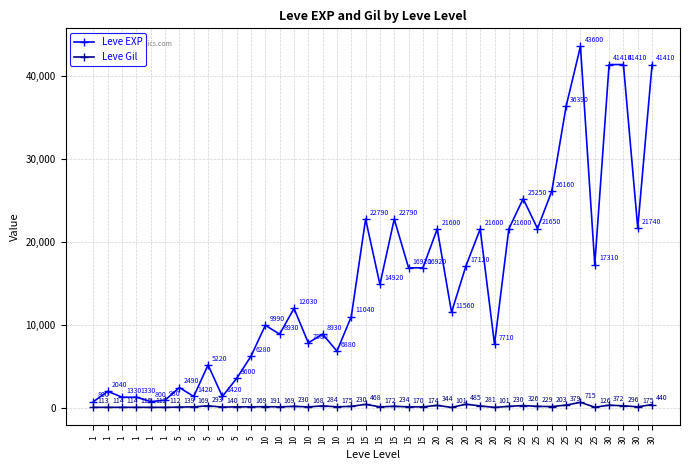

Does the chart display data point markers on the line(s)?

Yes